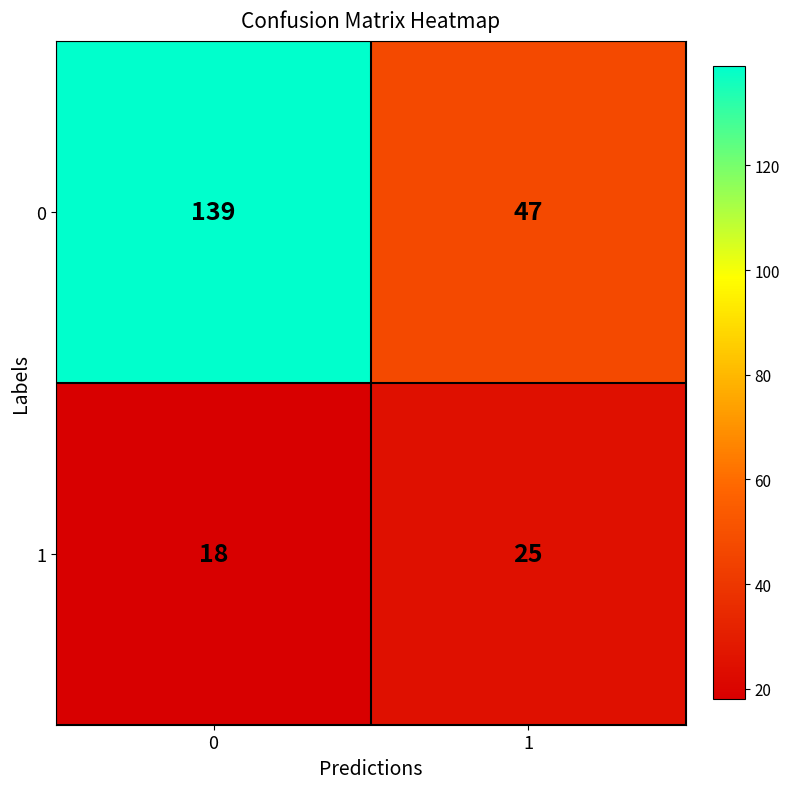

Is it true that 0 equals 139 at 0?

True